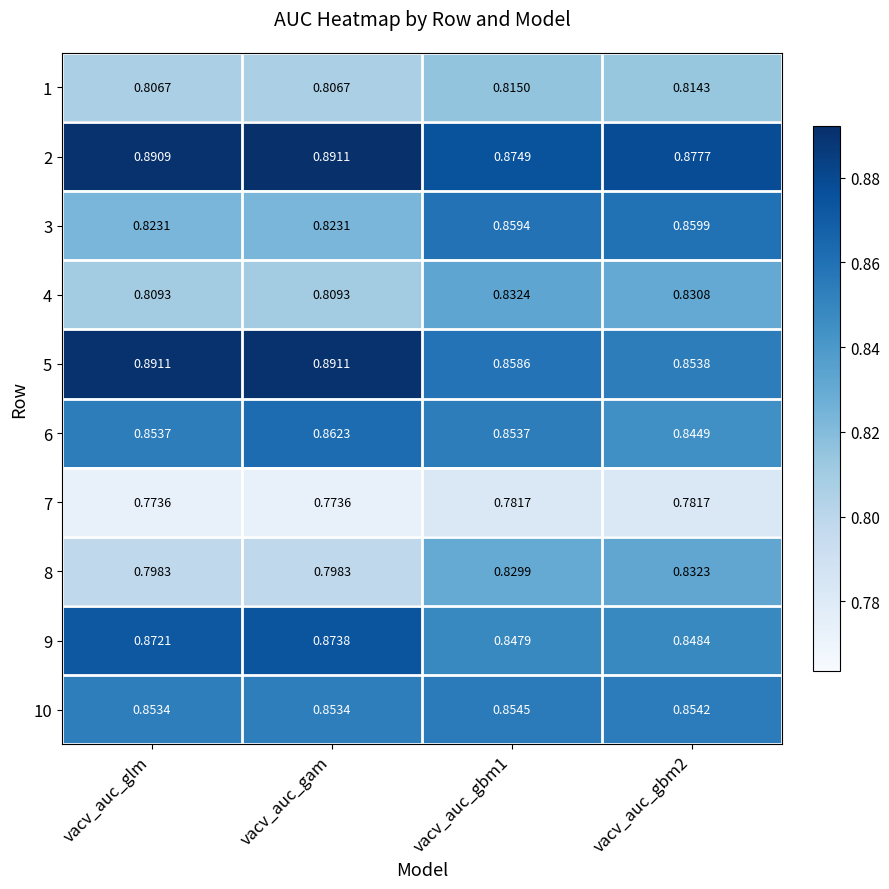

Count the number of categories in the chart.

4